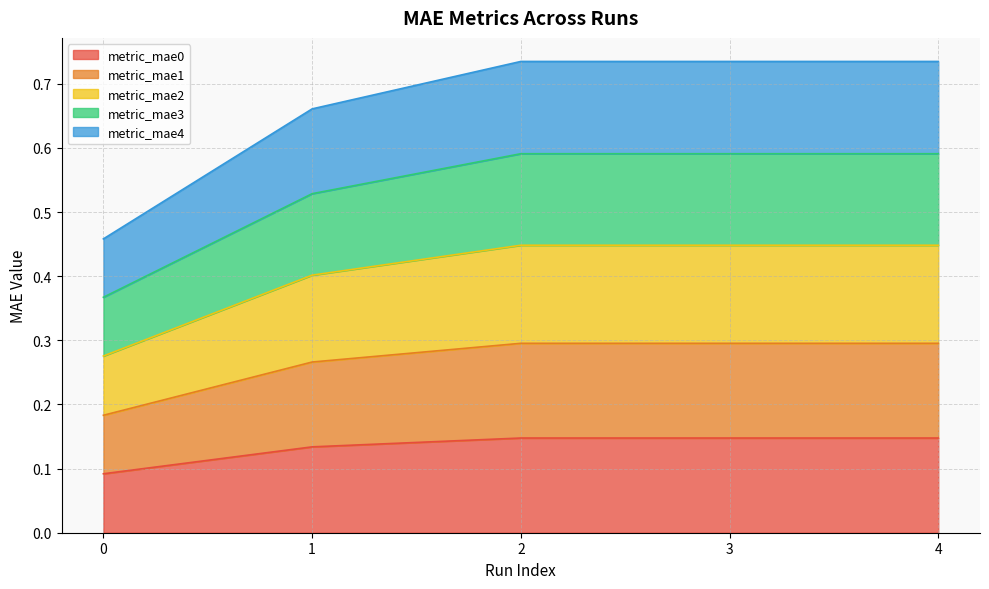

How many series are shown in this chart?

5